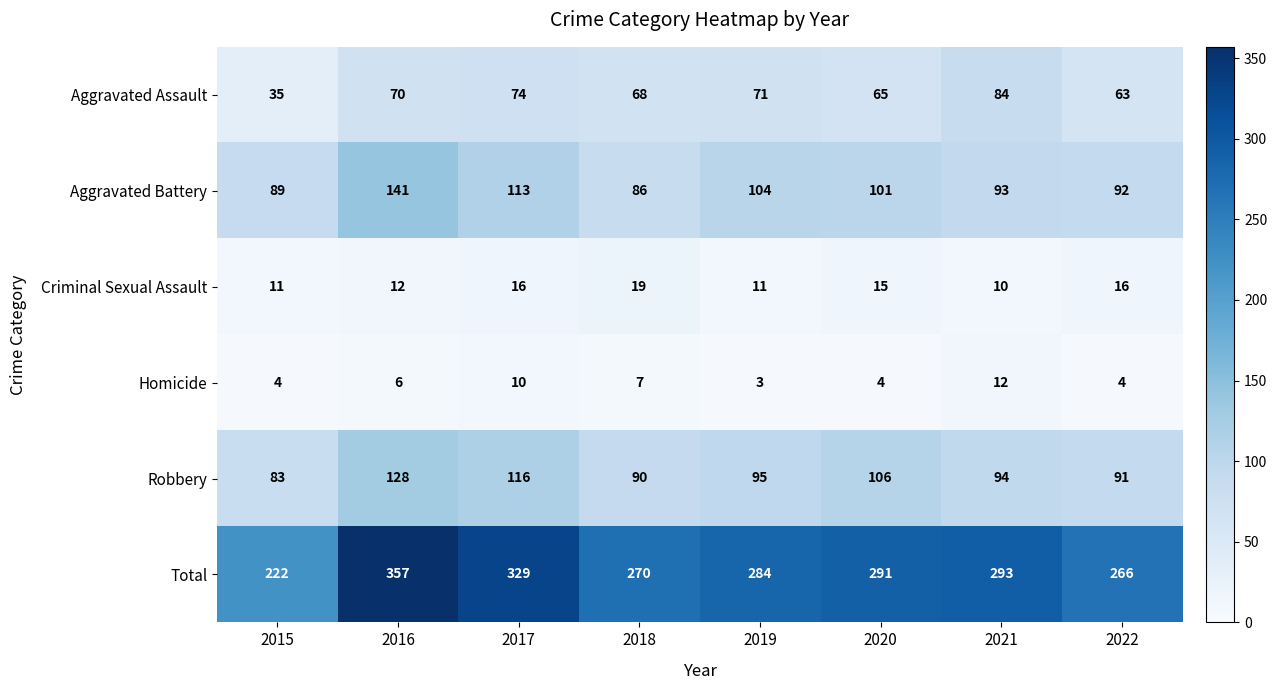

At how many categories does at least one series exceed 219?

8